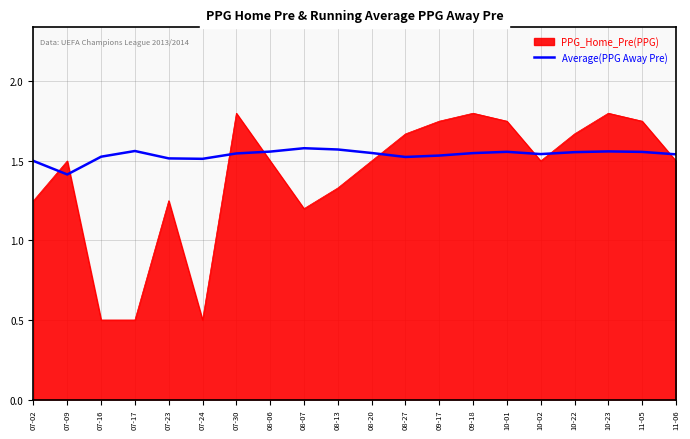

List the series in order of their overall mean, highest first.

Average(PPG Away Pre), PPG_Home_Pre(PPG)